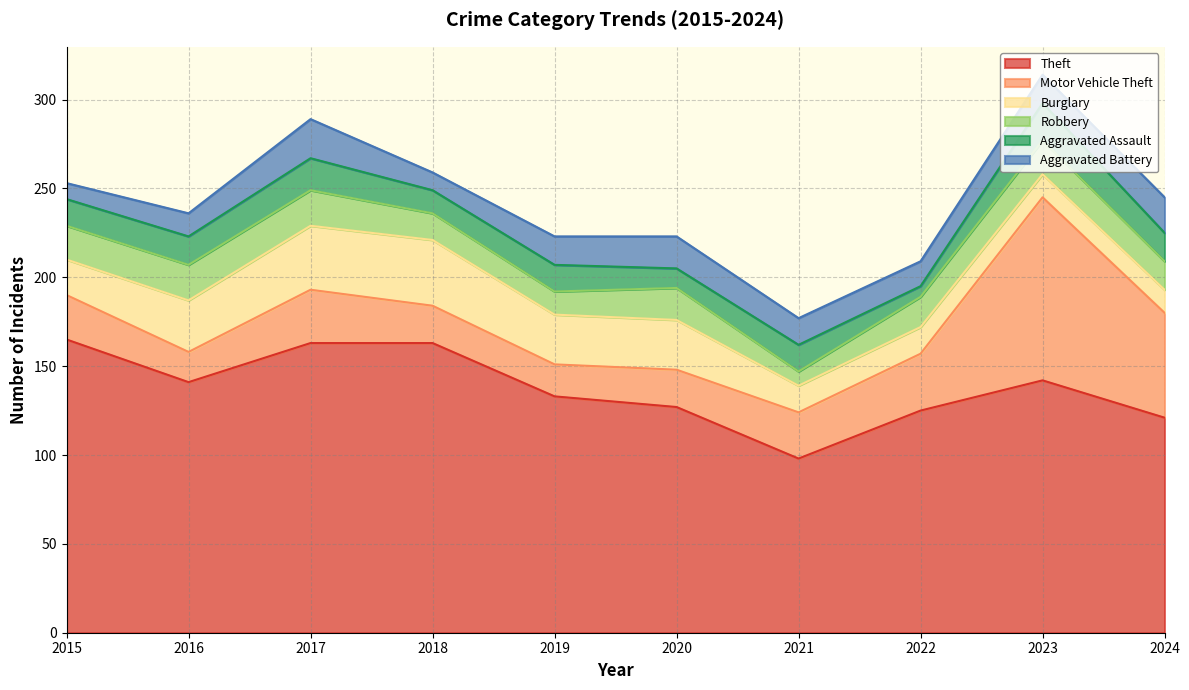

Which category has the lowest value in the Aggravated Assault series?

2022